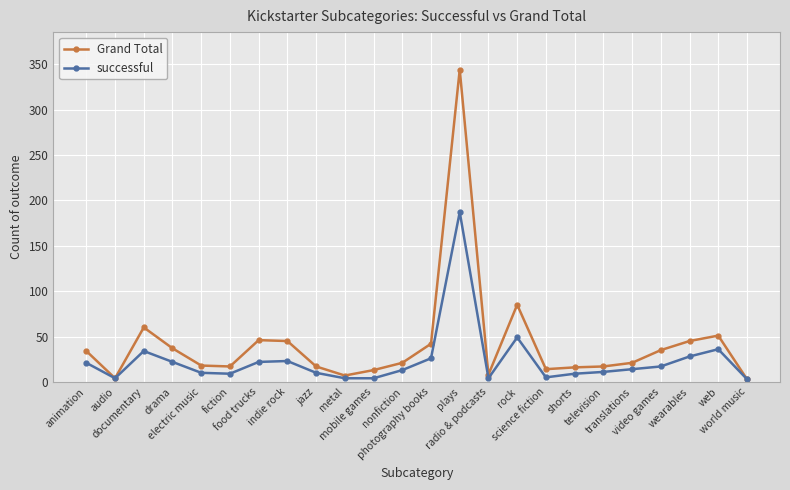

Which series has the largest total across all categories?

Grand Total